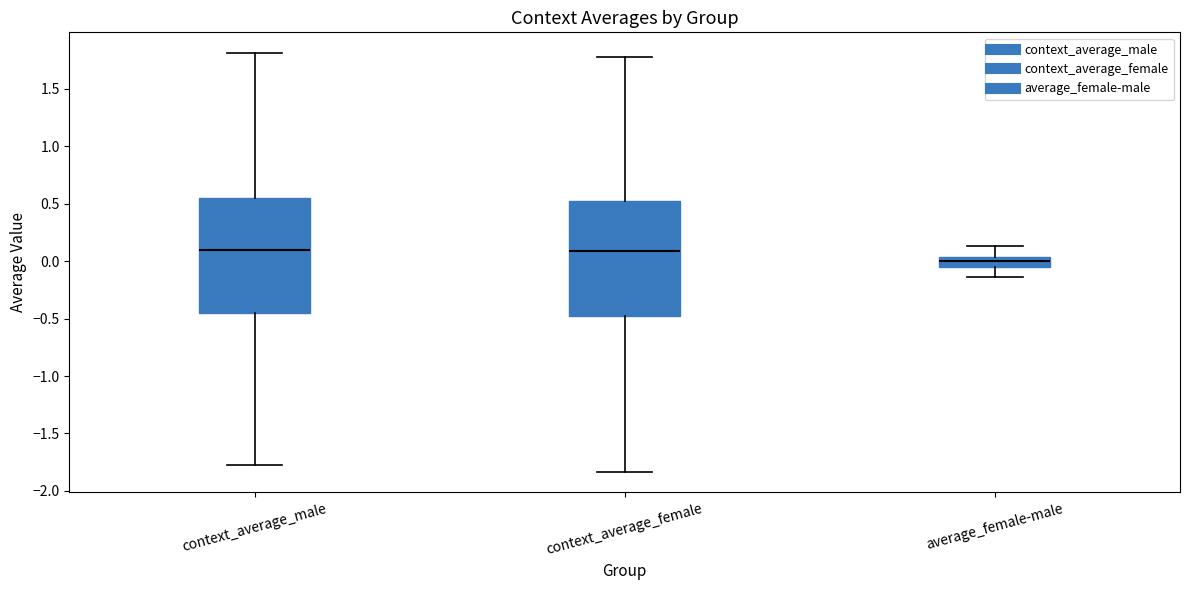

Reading left to right, transcribe this box plot: for each box, give where its median line is, the range the box spans, and where its two whiskers end, as read against the y-axis. The values are not printed on the chart, so give them approximately, as read against the axis.

context_average_male: median 0.10, box -0.45 to 0.55, whiskers -1.80 to 1.80
context_average_female: median 0.10, box -0.50 to 0.50, whiskers -1.85 to 1.80
average_female-male: median 0.00, box -0.05 to 0.05, whiskers -0.15 to 0.15